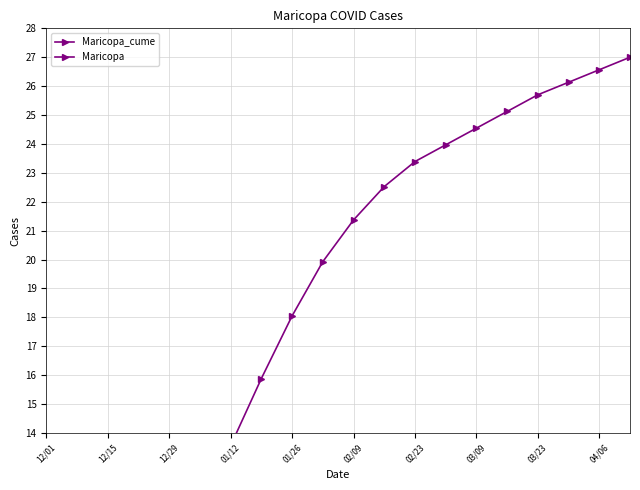

True or false: Maricopa_cume and Maricopa intersect in this chart.

False